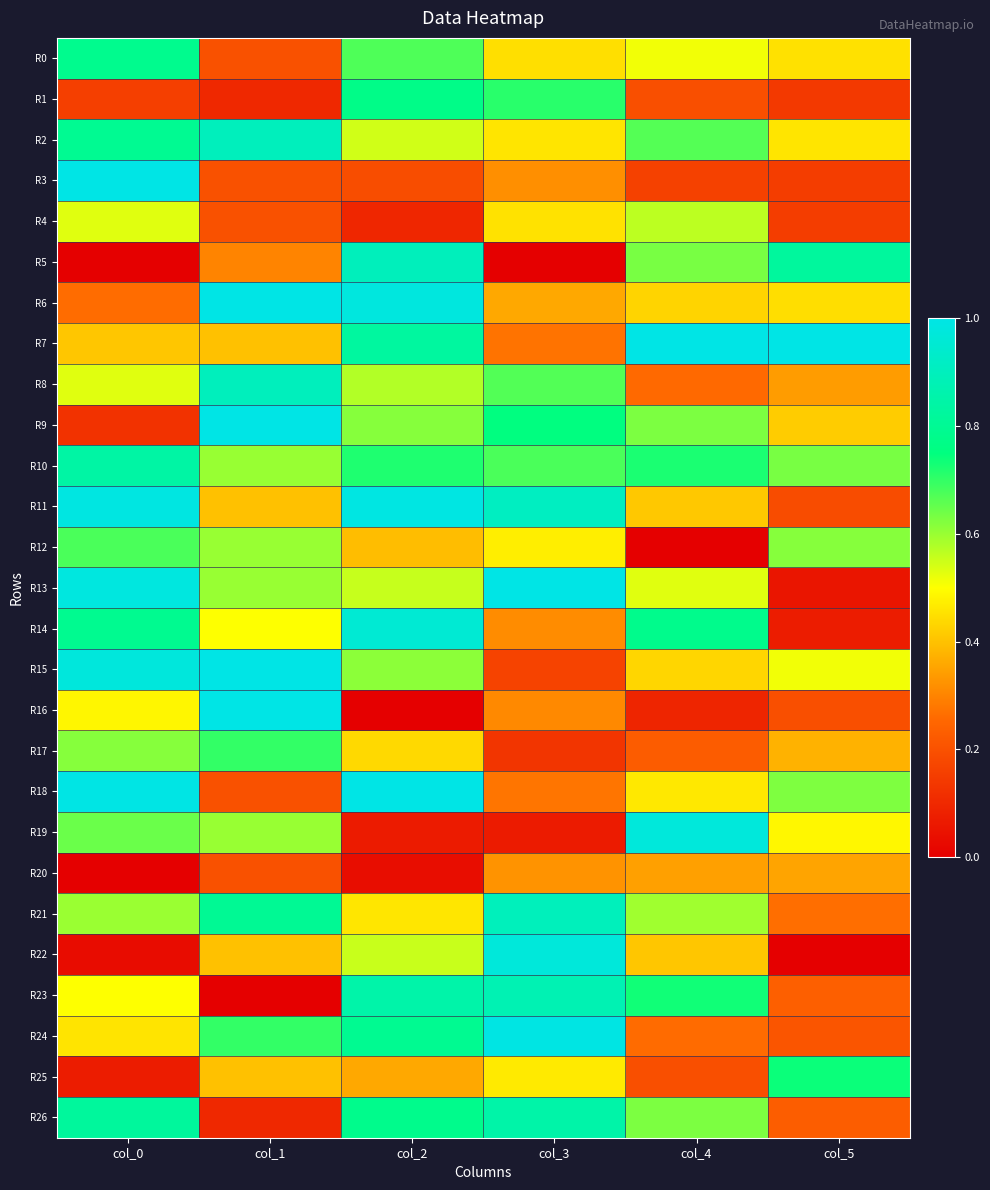

Which series has the widest spread of values?

R16